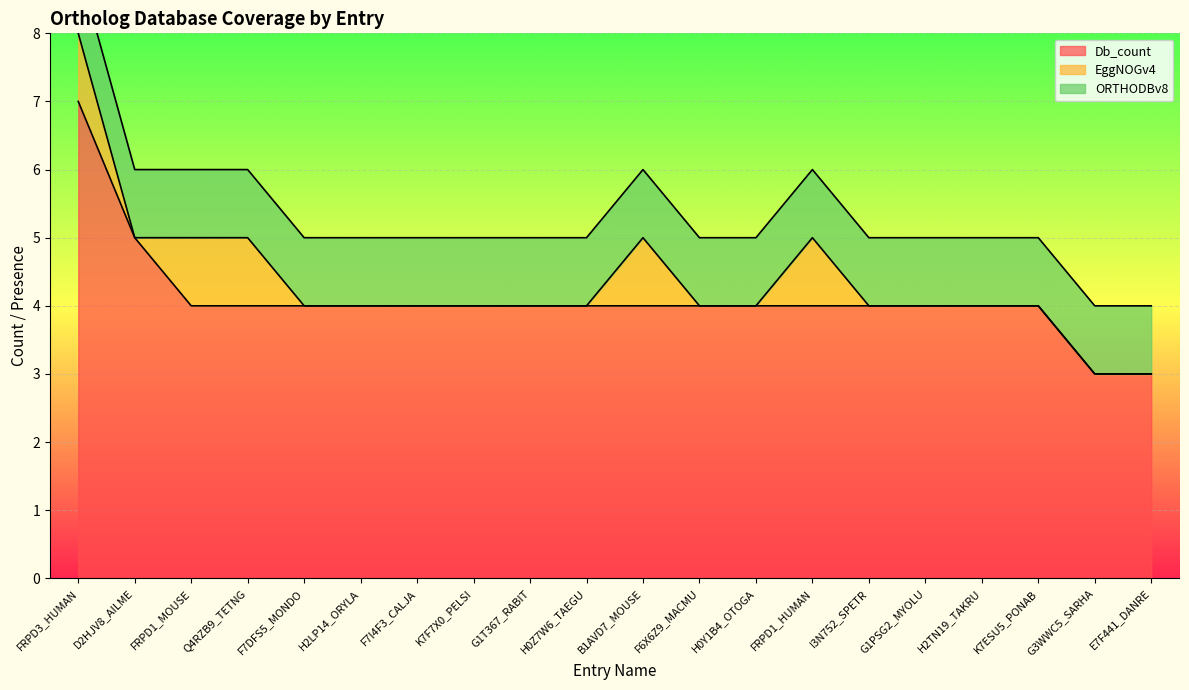

What is the sum of all Db_count values?

82